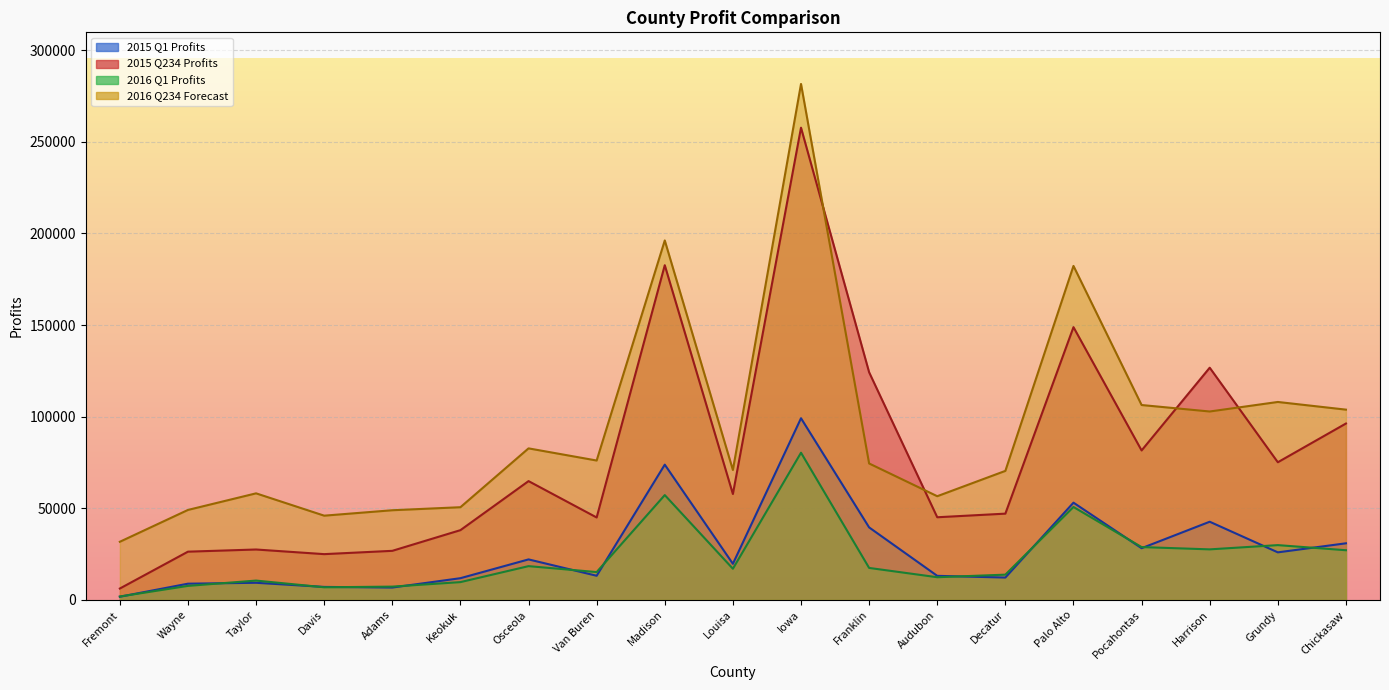

Reading left to right, what are all the values shown in this chart?

2015 Q1 Profits: 1773.2	8897.0	9384.4	7127.4	6794.4	11893.0	22142.3	13215.0	73841.2	19743.0	99162.6	39598.5	13173.5	12241.4	53103.8	28261.7	42699.1	25990.3	30929.0
2015 Q234 Profits: 6256.7	26365.9	27547.6	25016.6	26820.4	38105.0	64866.1	45018.5	182657.7	57829.4	257700.2	124236.6	45140.7	47110.3	148865.7	81590.3	126741.7	75150.0	96284.6
2016 Q1 Profits: 1910.3	7696.1	10591.6	6934.0	7293.9	9750.6	18469.2	15234.5	57238.0	17041.0	80356.6	17491.0	12417.7	13823.9	50741.9	28873.1	27620.0	29941.6	27147.2
2016 Q234 Forecast: 31762.6	49131.6	58188.2	46006.1	48967.5	50619.1	82725.2	76095.6	196173.9	70934.5	281566.0	74481.2	56622.8	70441.2	182271.0	106377.8	102843.6	108046.6	103859.4